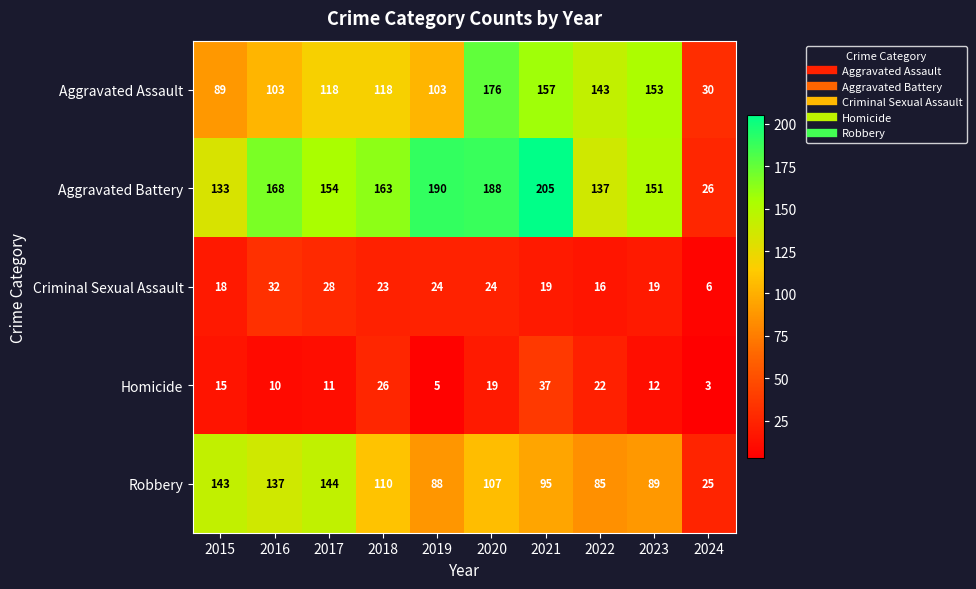

What is the difference between the highest and lowest values at 2019?

185